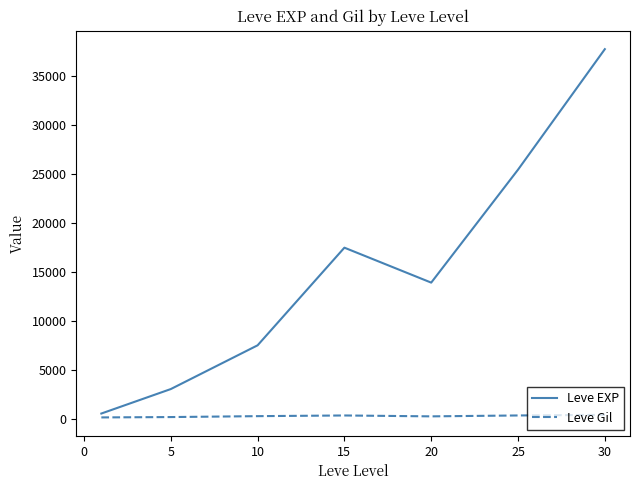

Which series has the largest total across all categories?

Leve EXP